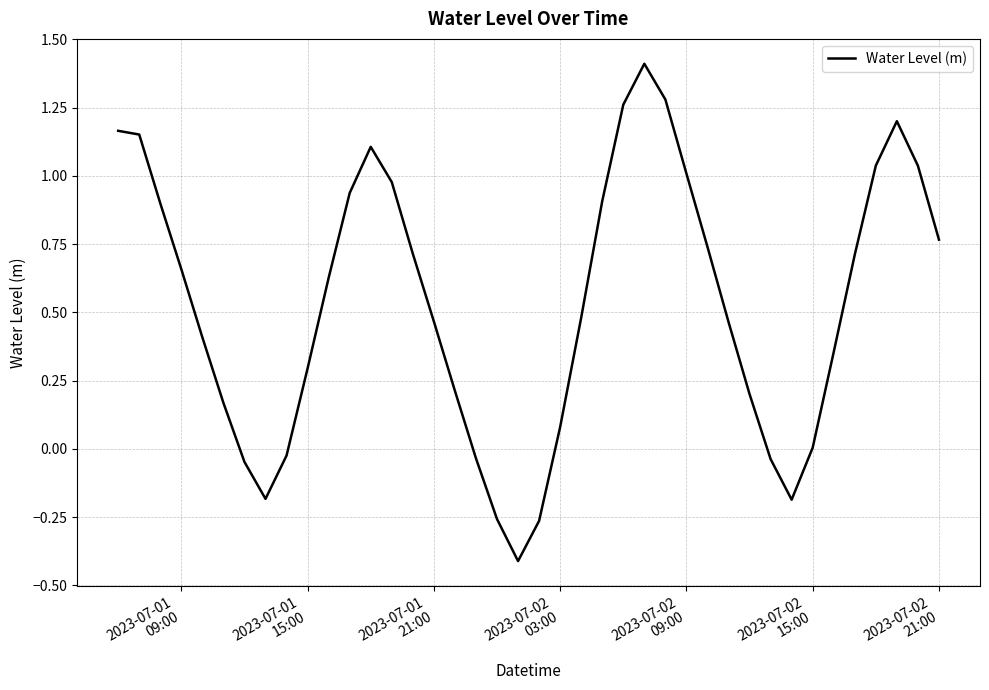

What is the difference between the maximum and minimum values?

1.8